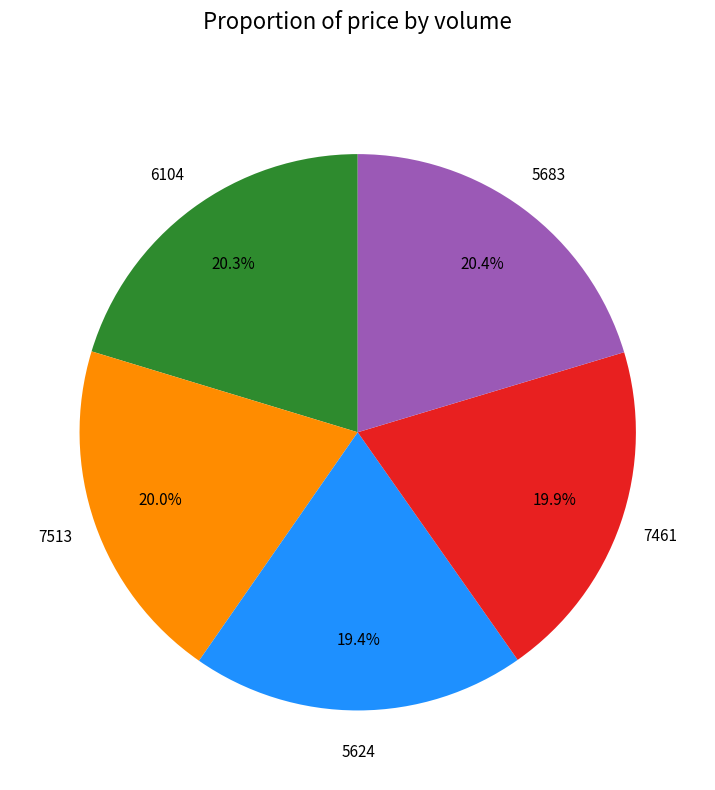

Between 5624 and 7513, which is larger?

7513